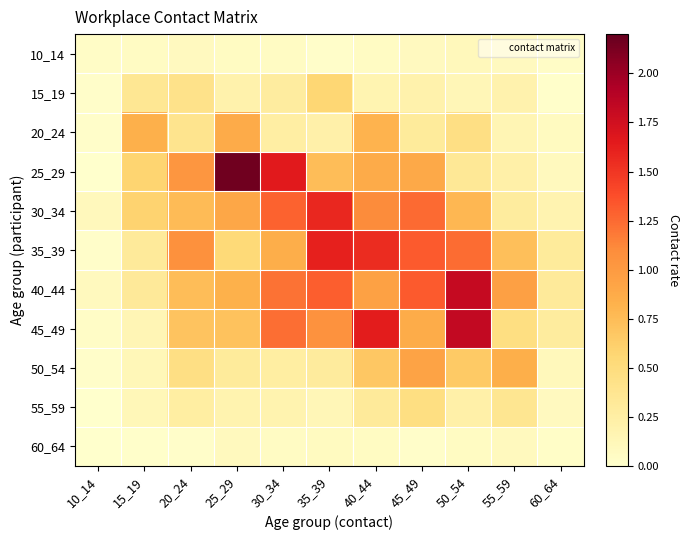

Which series has the largest total across all categories?

40_44